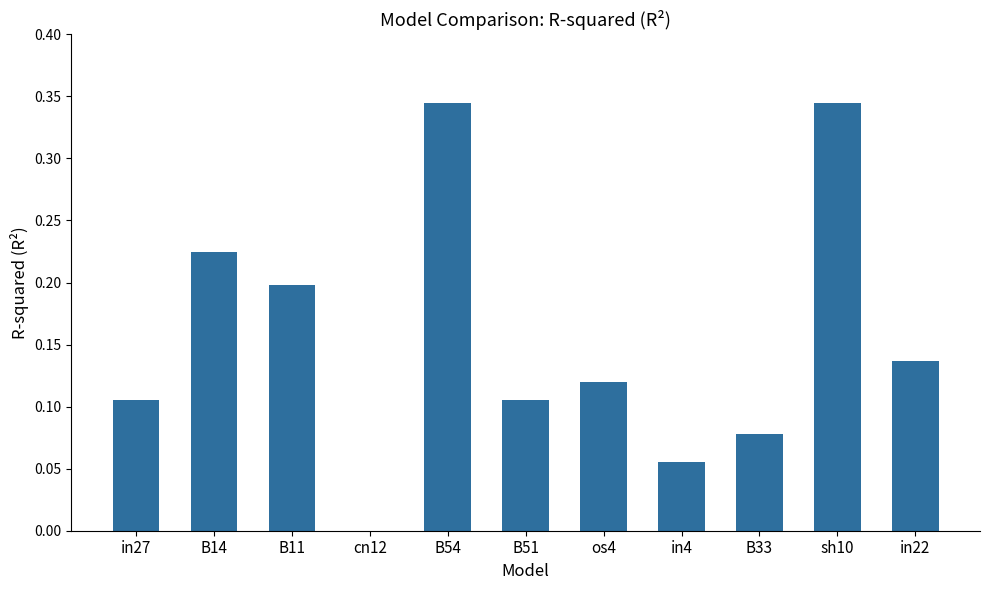

What is the sum of all values?

1.7